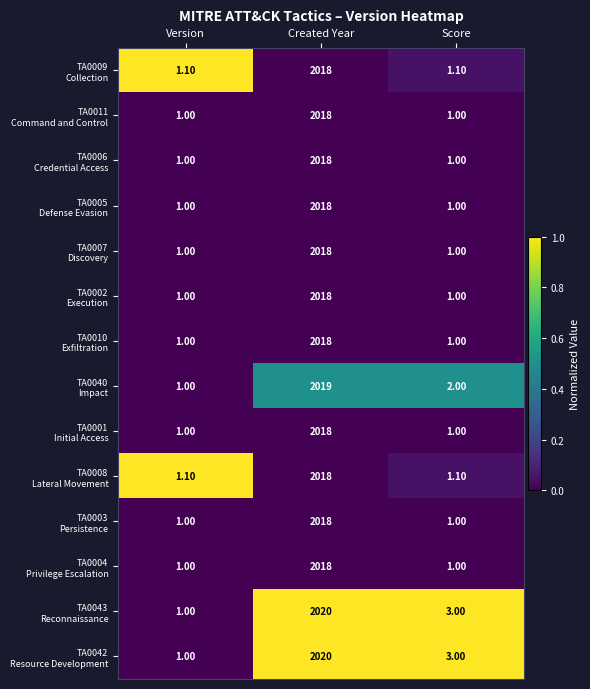

What is the total value across all series at Score?

19.2